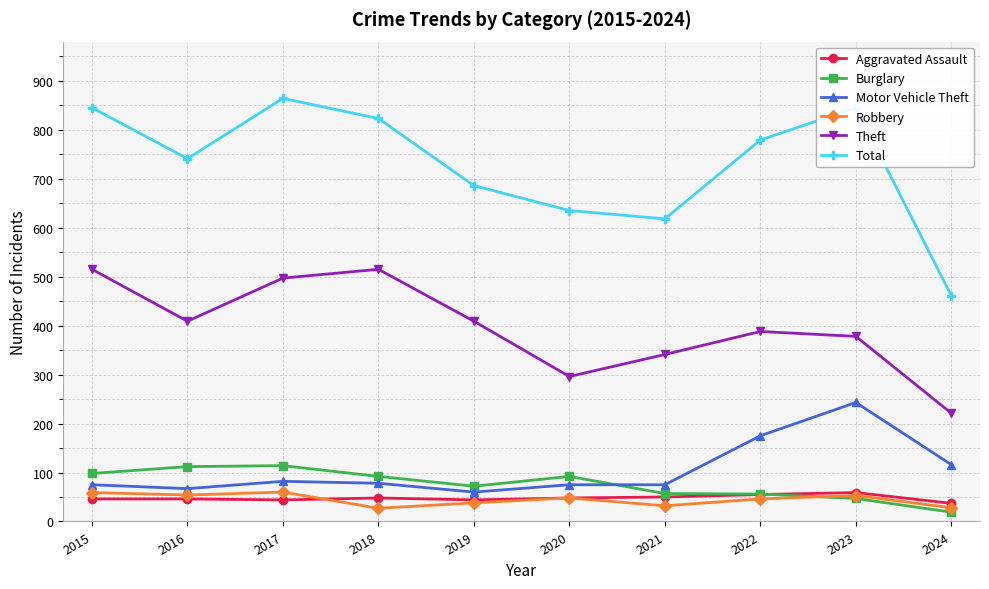

Between 2017 and 2021, which series saw the biggest shift?

Total